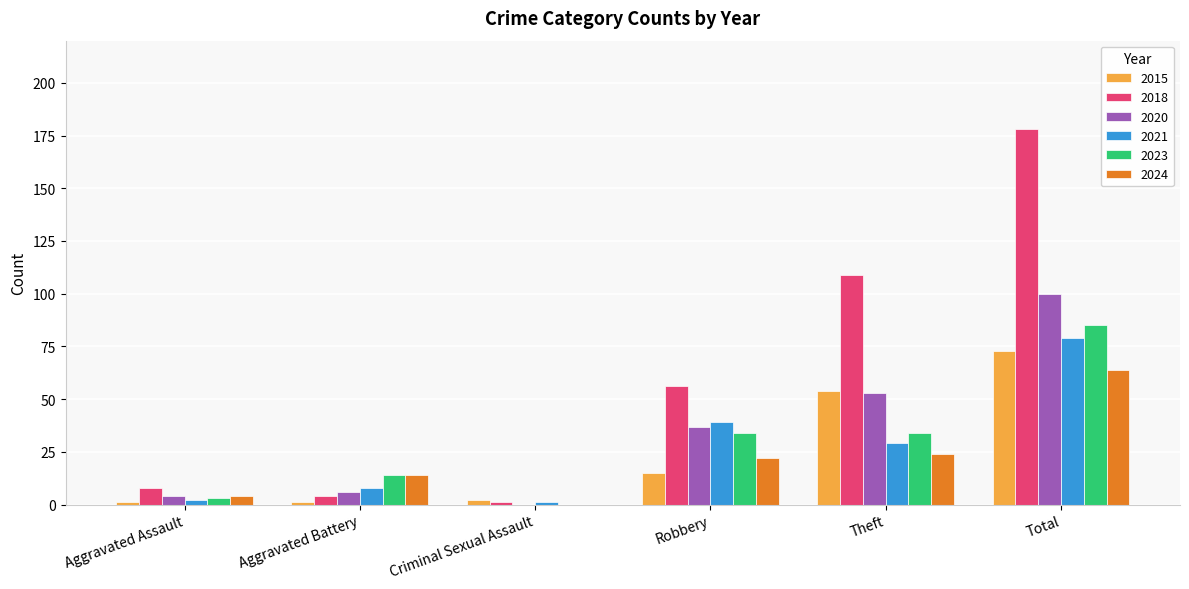

What is the highest value of the 2015 series?

73